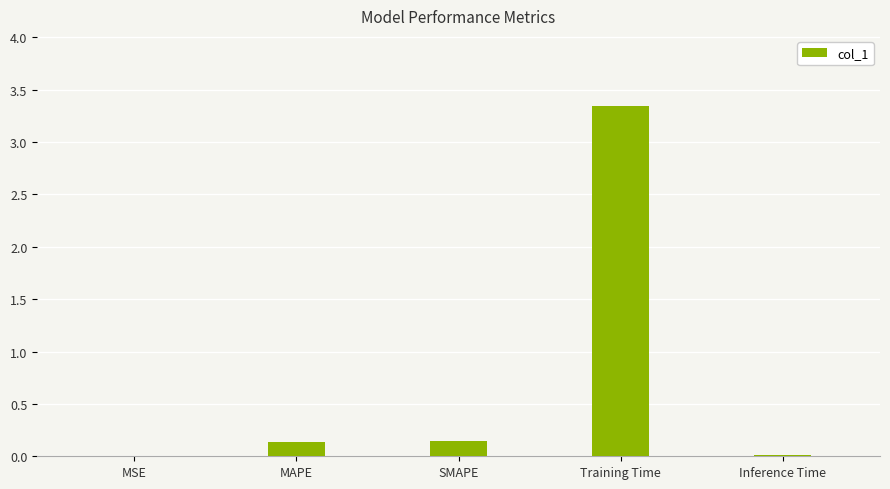

At which category does the chart reach its peak across all series?

Training Time